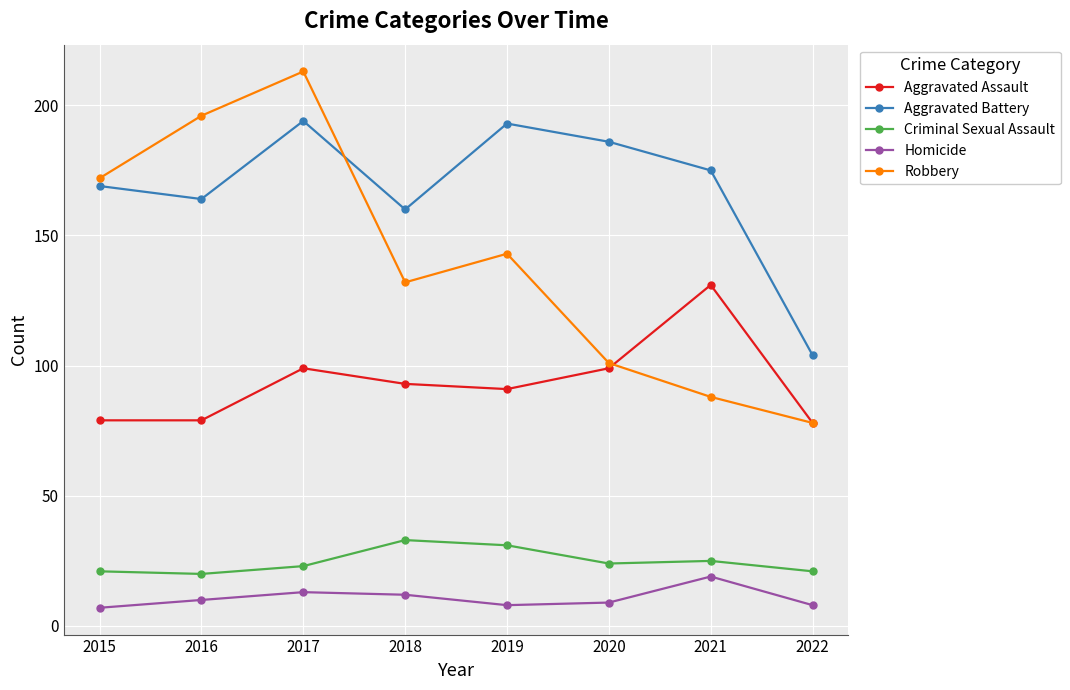

How many categories are shown in the chart?

8